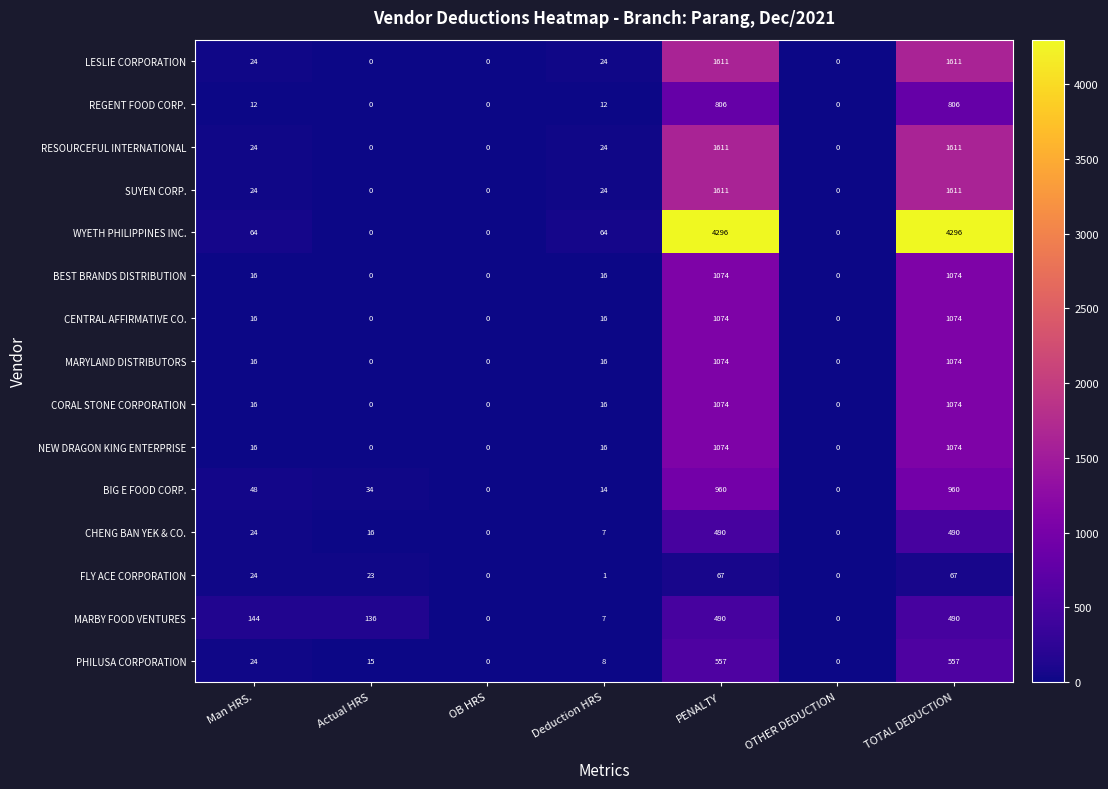

True or false: CHENG BAN YEK & CO. has a value of 0 at OB HRS.

True